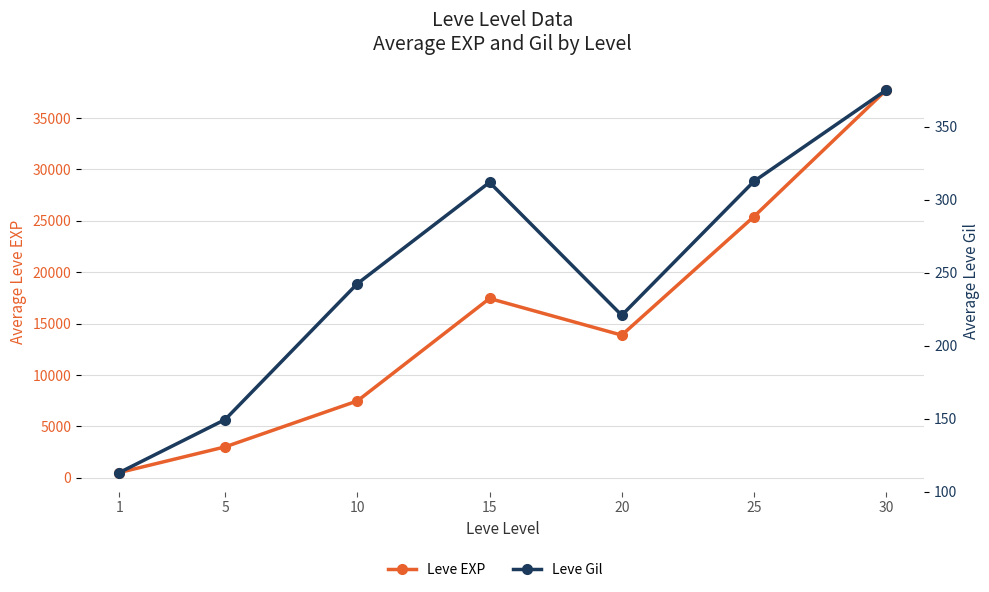

Is this an area chart (filled region under the line)?

No